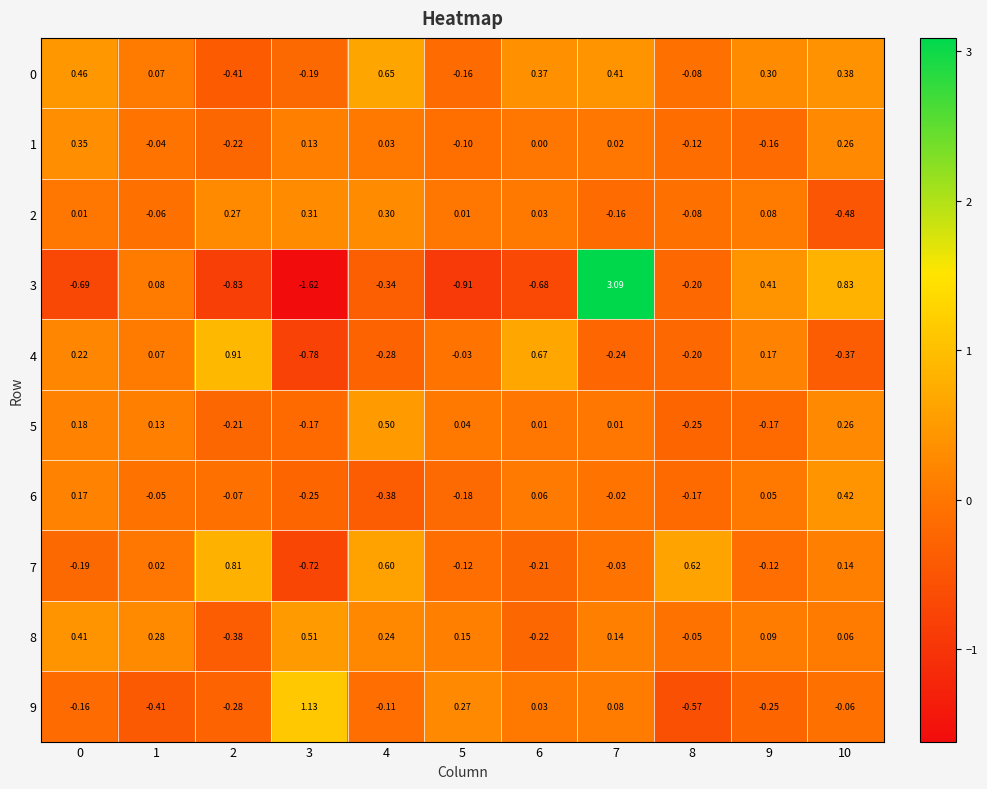

Is the value of 9 at 3 greater than the value of 3 at 0?

Yes